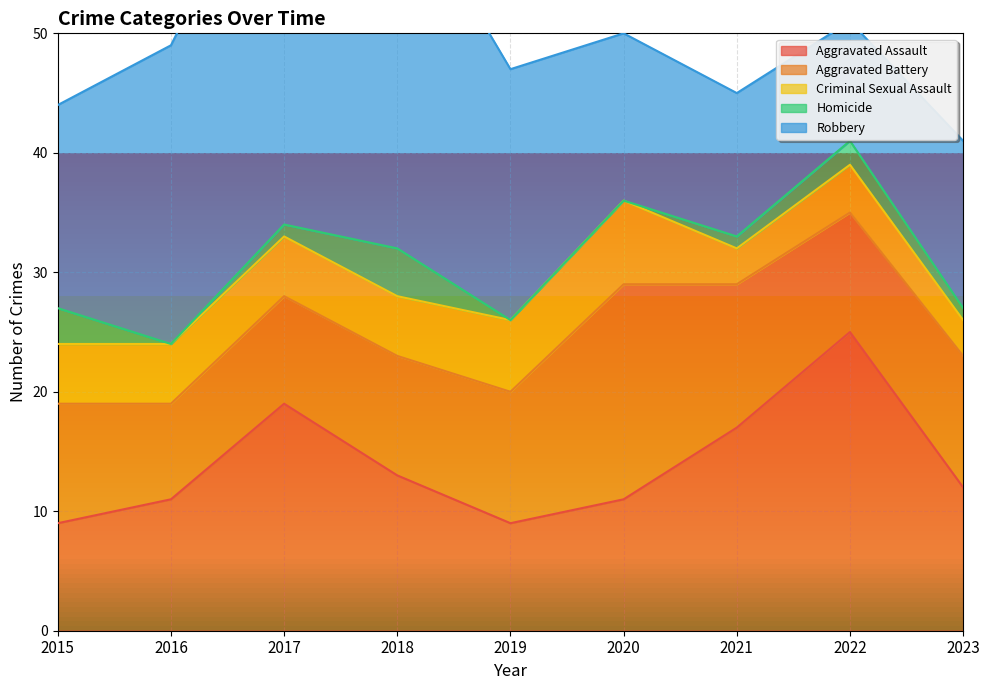

How many values in the Aggravated Battery series exceed 10?

4